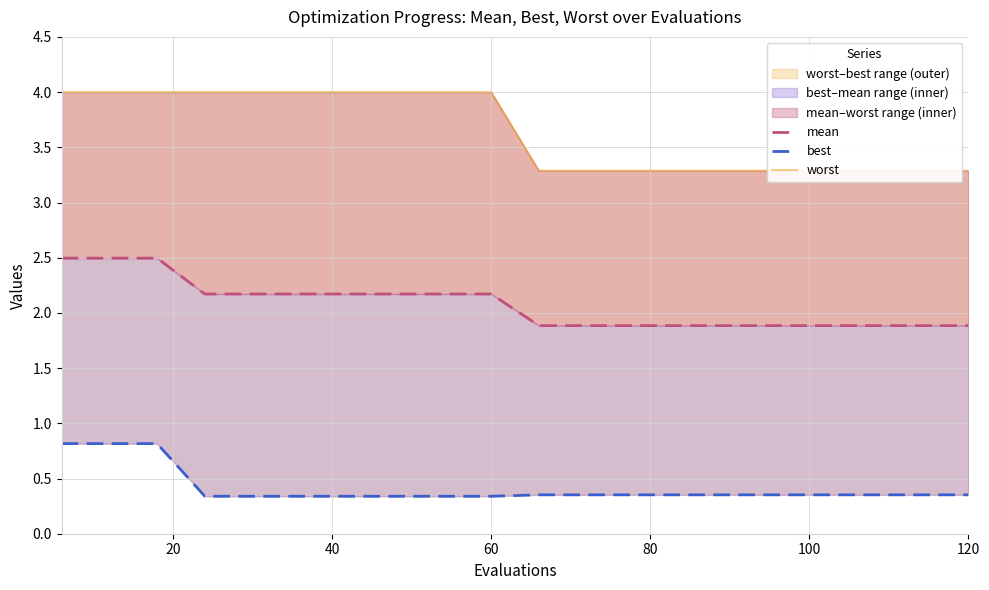

True or false: mean has more than 0 points higher than both neighbors.

False